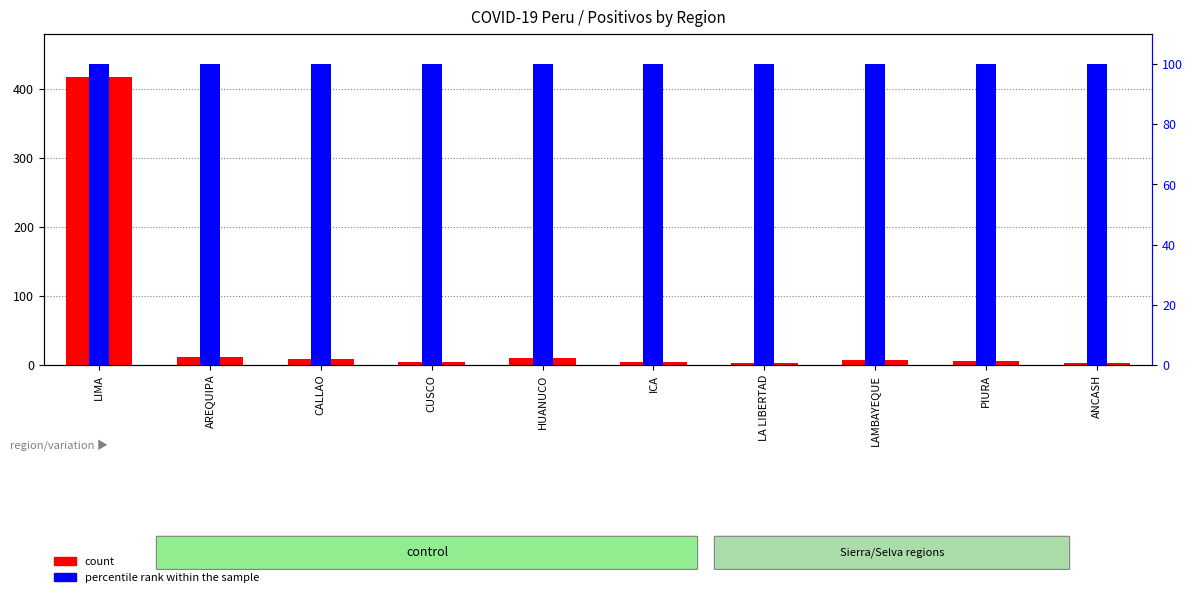

List the series in order of their peak value, highest first.

count, percentile rank within the sample